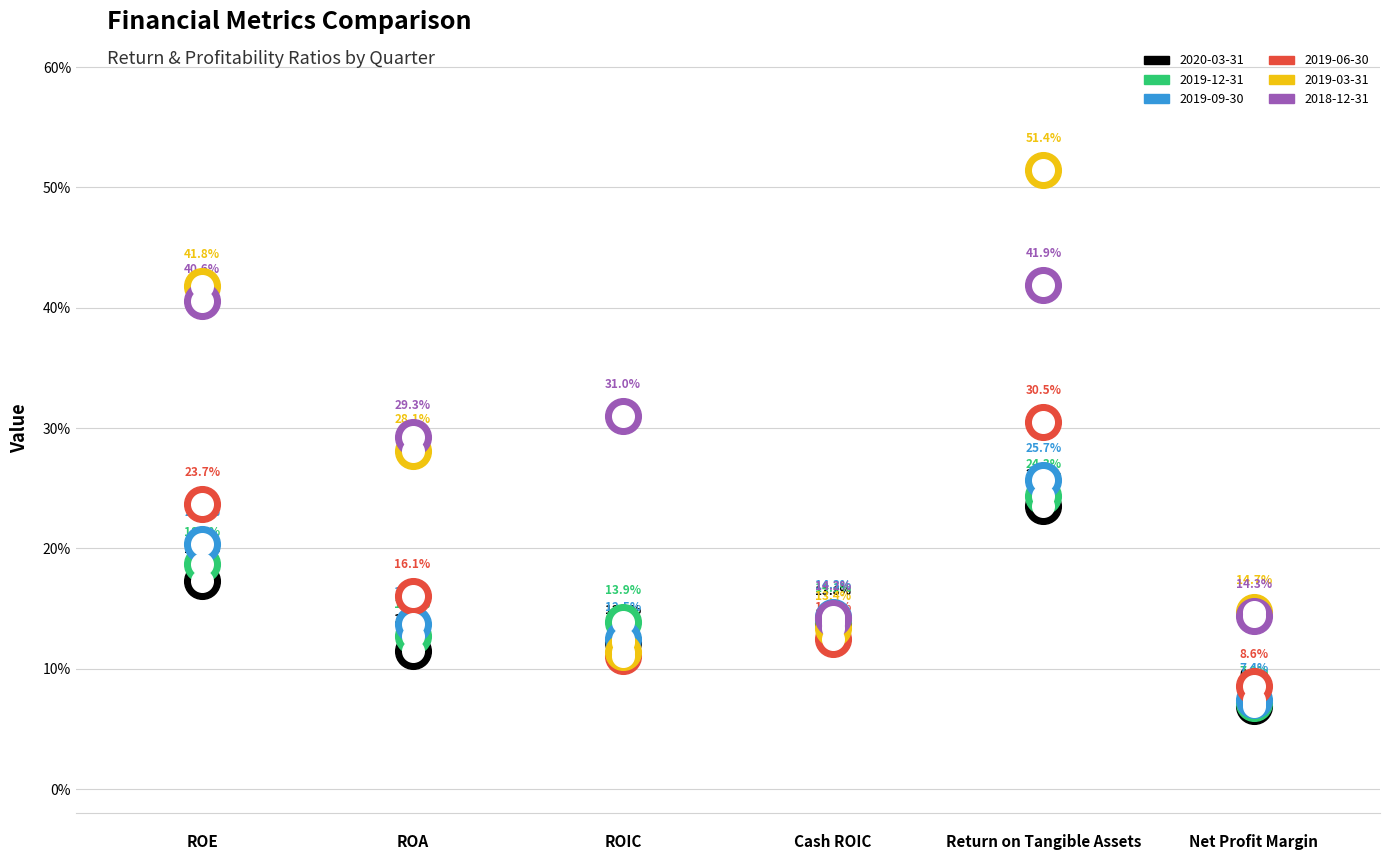

Is the value of 2019-12-31 at ROE greater than the value of 2019-09-30 at ROA?

Yes